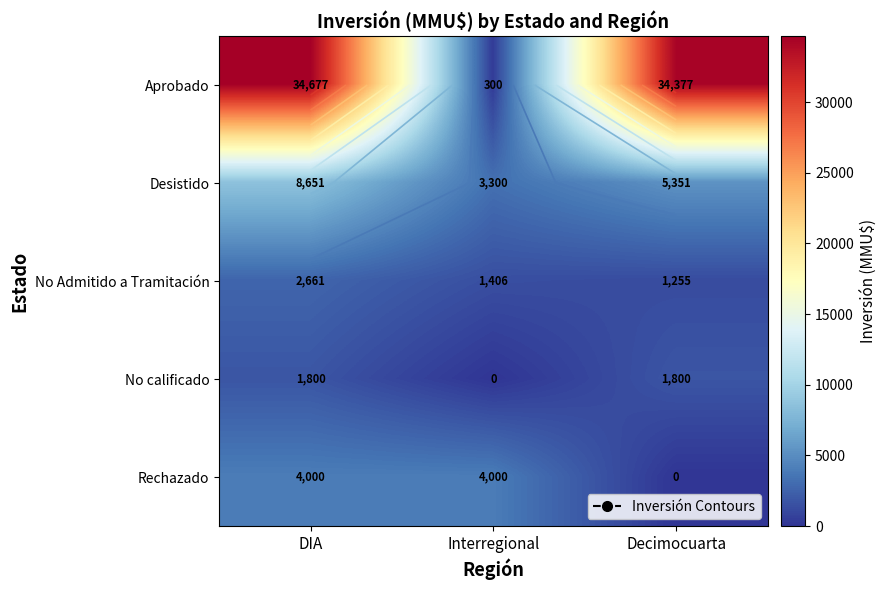

What is the approximate value of Desistido at Decimocuarta?

5351